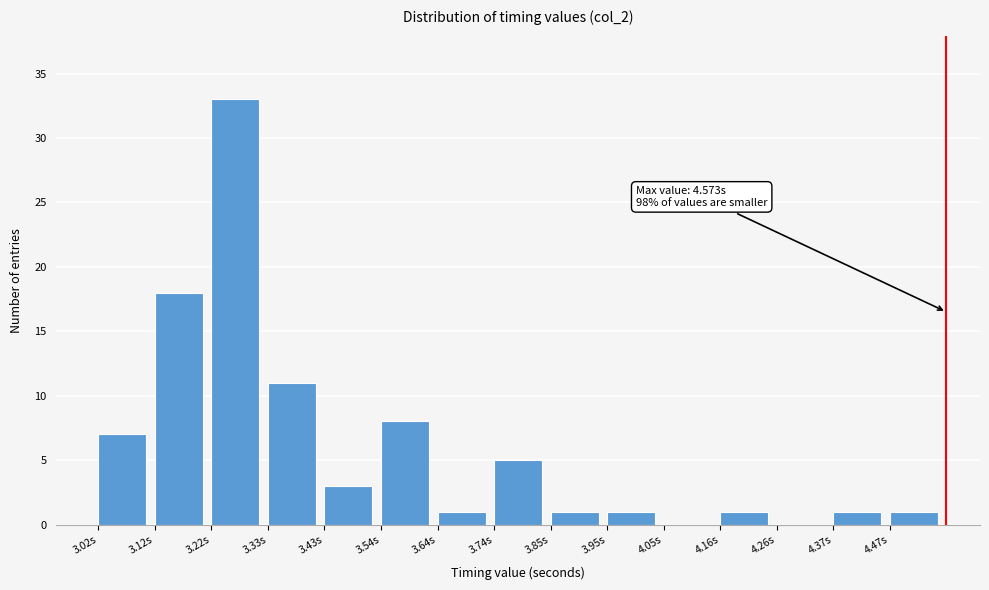

Over which range of the x-axis is the bar tallest?

3.22 to 3.32